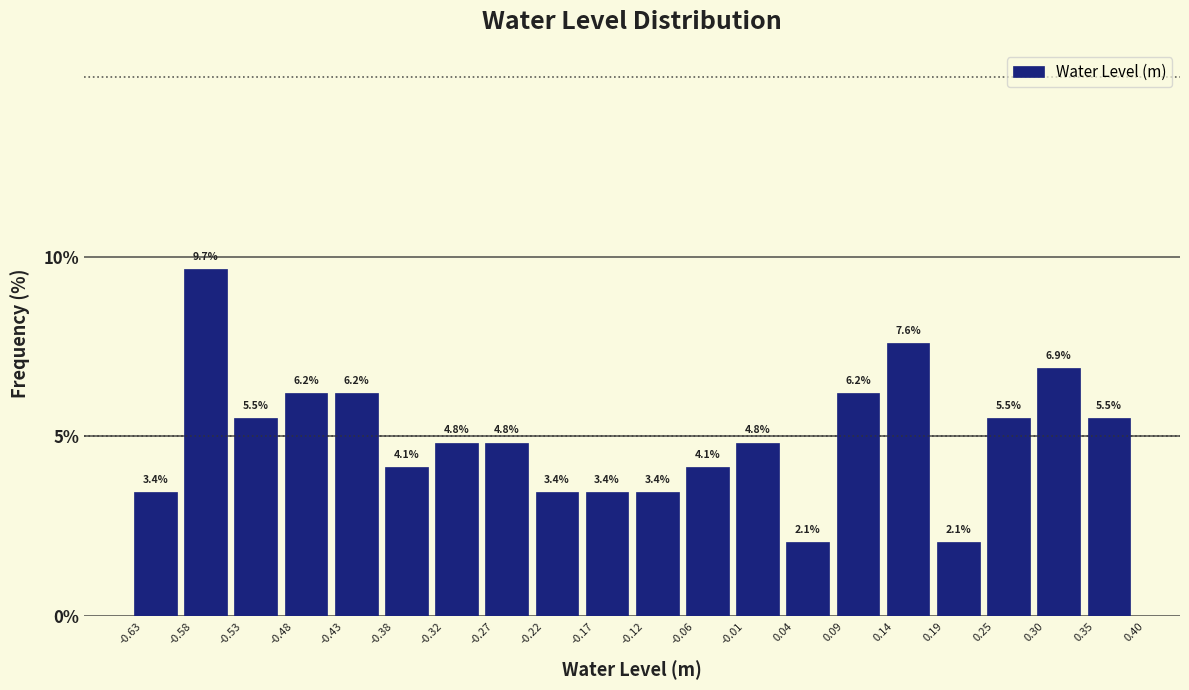

Over which range of the x-axis is the bar tallest?

-0.58 to -0.53